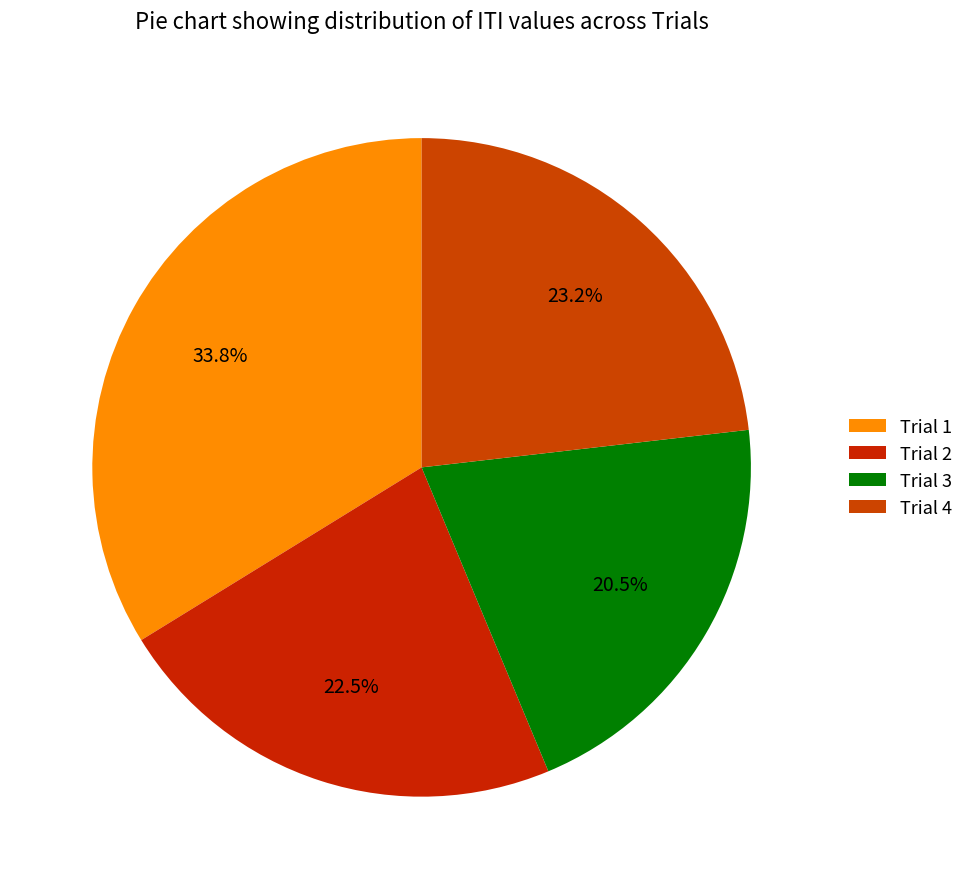

How many slices are in this pie chart?

4